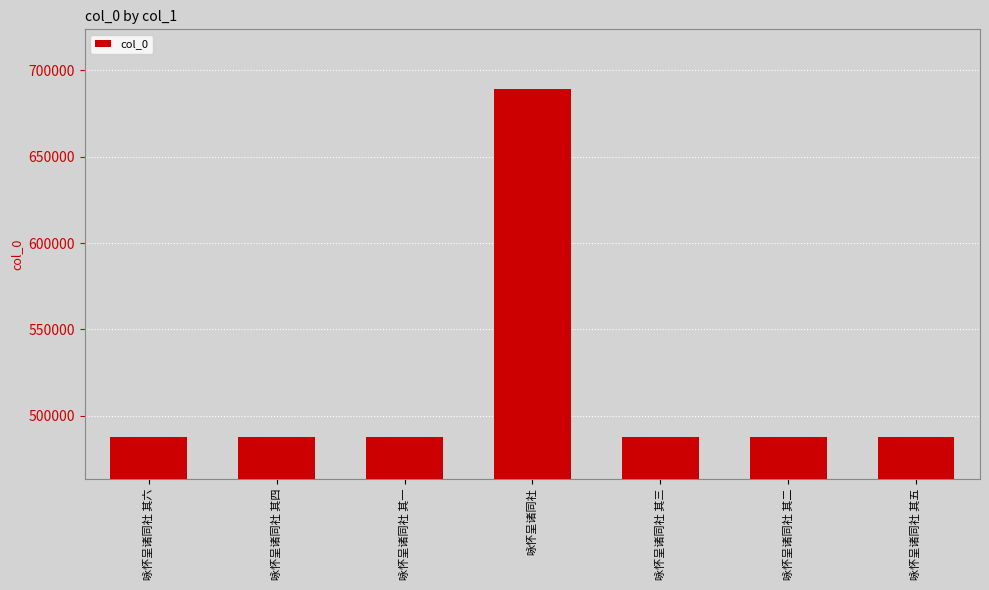

Is it true that the value at 咏怀呈诸同社 is 689316?

True